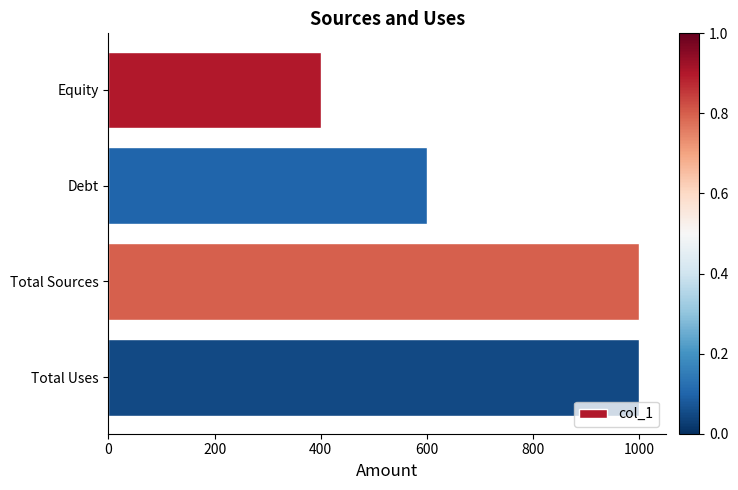

Are the bars grouped side by side (vs. stacked)?

No